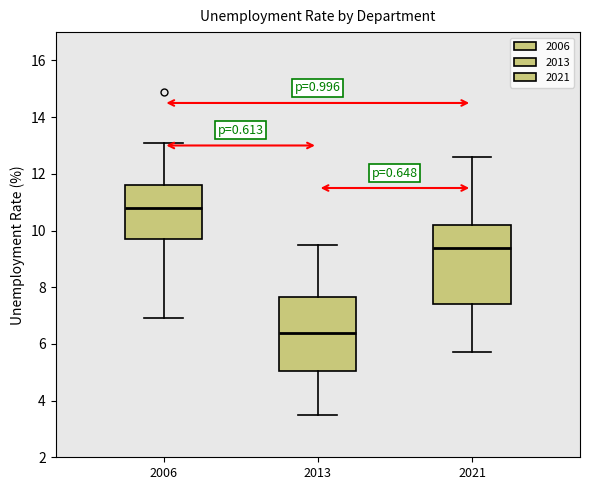

Which box has the highest median line?

2006